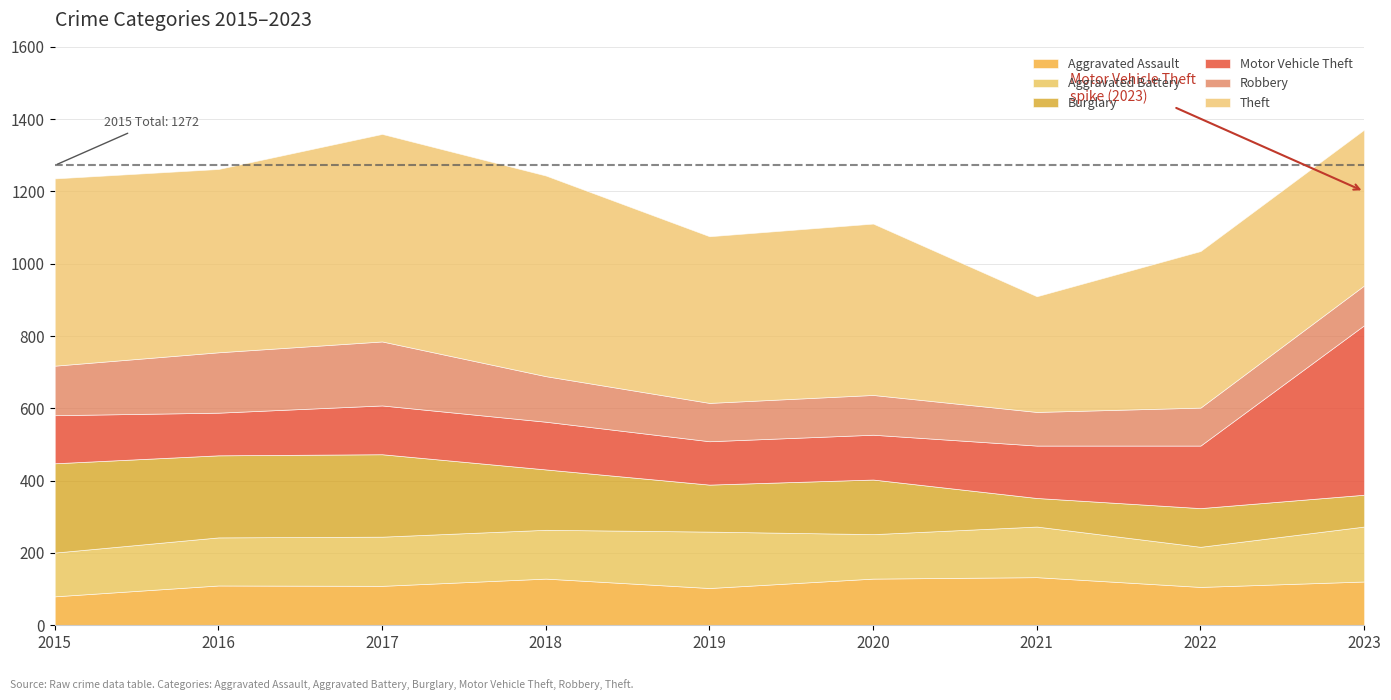

Reading left to right, what are all the values shown in this chart?

Aggravated Assault: 2015=80	2016=110	2017=109	2018=129	2019=103	2020=129	2021=133	2022=106	2023=121
Aggravated Battery: 2015=121	2016=133	2017=136	2018=135	2019=156	2020=123	2021=140	2022=111	2023=152
Burglary: 2015=247	2016=227	2017=228	2018=167	2019=130	2020=151	2021=79	2022=107	2023=88
Motor Vehicle Theft: 2015=133	2016=118	2017=135	2018=132	2019=120	2020=124	2021=145	2022=173	2023=469
Robbery: 2015=137	2016=167	2017=177	2018=126	2019=106	2020=110	2021=93	2022=105	2023=110
Theft: 2015=518	2016=507	2017=574	2018=555	2019=461	2020=474	2021=320	2022=433	2023=431